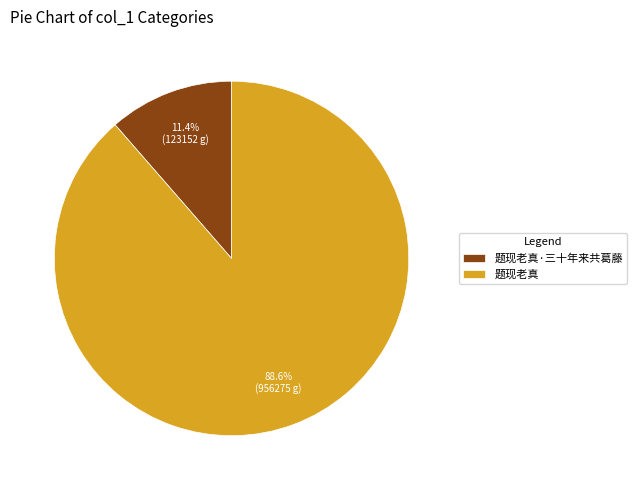

To the nearest percent, what is the difference between the largest and smallest slice percentages?

77%